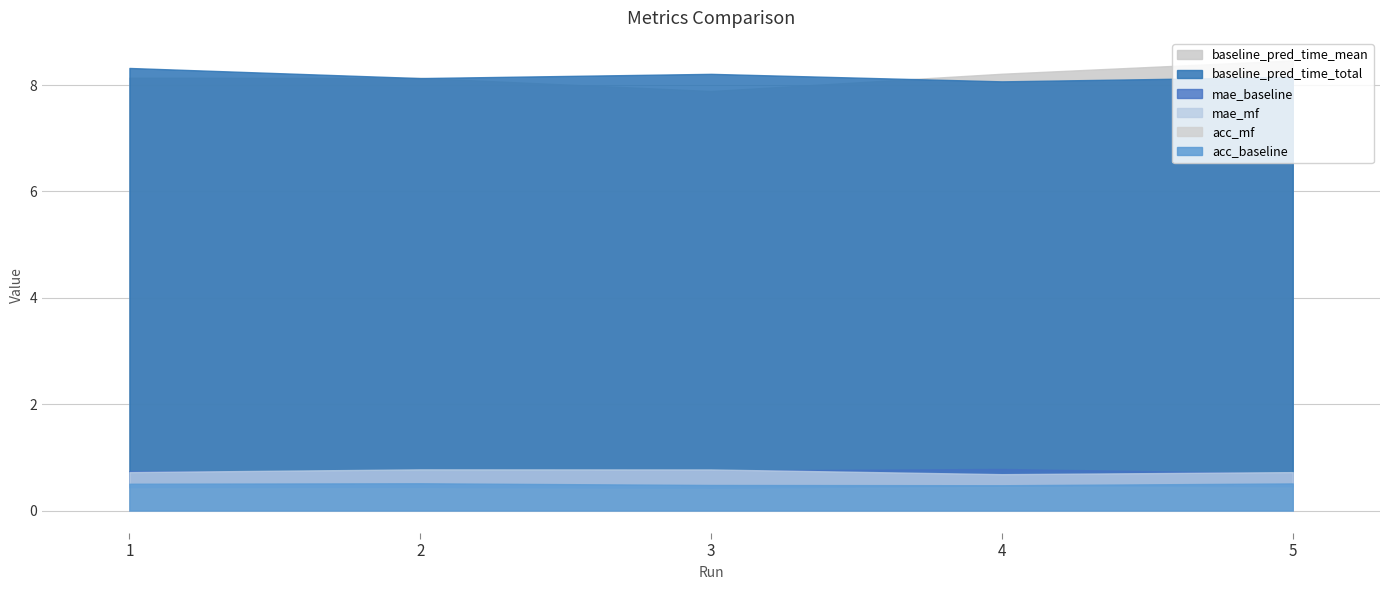

Where is the first local minimum for baseline_pred_time_mean?

3